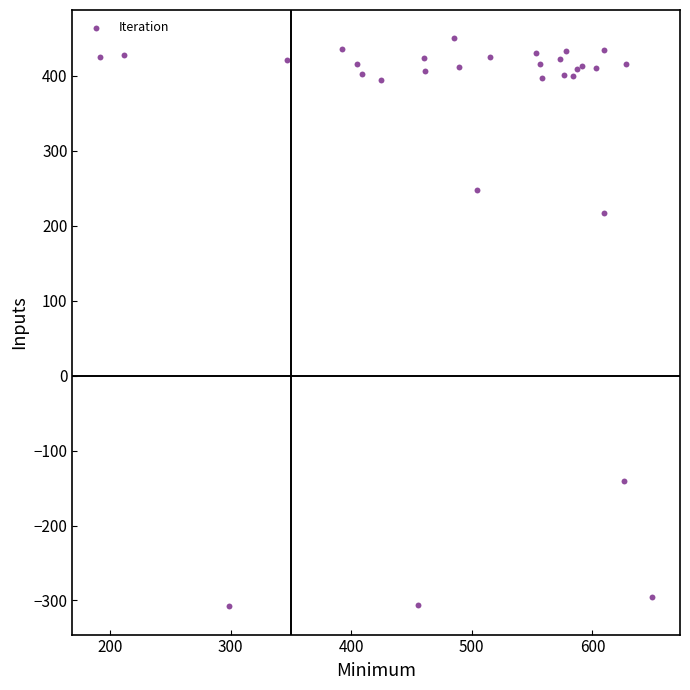

What Y value in the scatter plot is closest to 71?

217.5